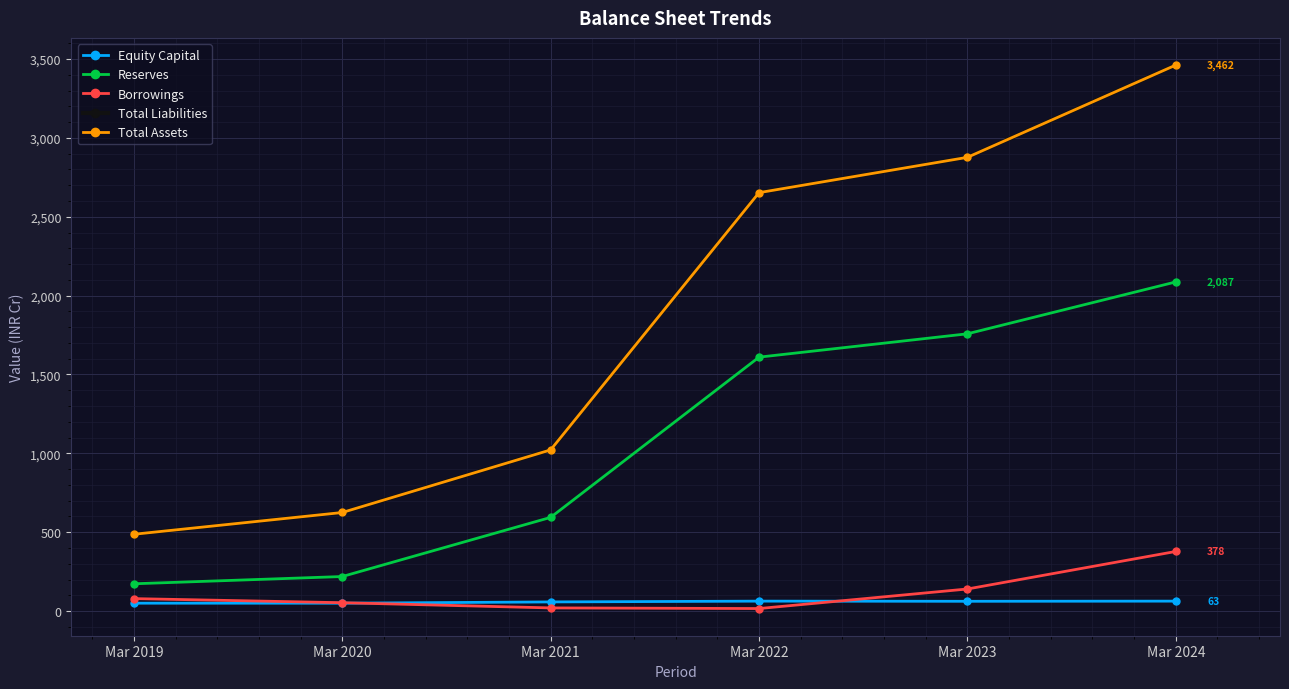

Does the chart have visible grid lines?

Yes